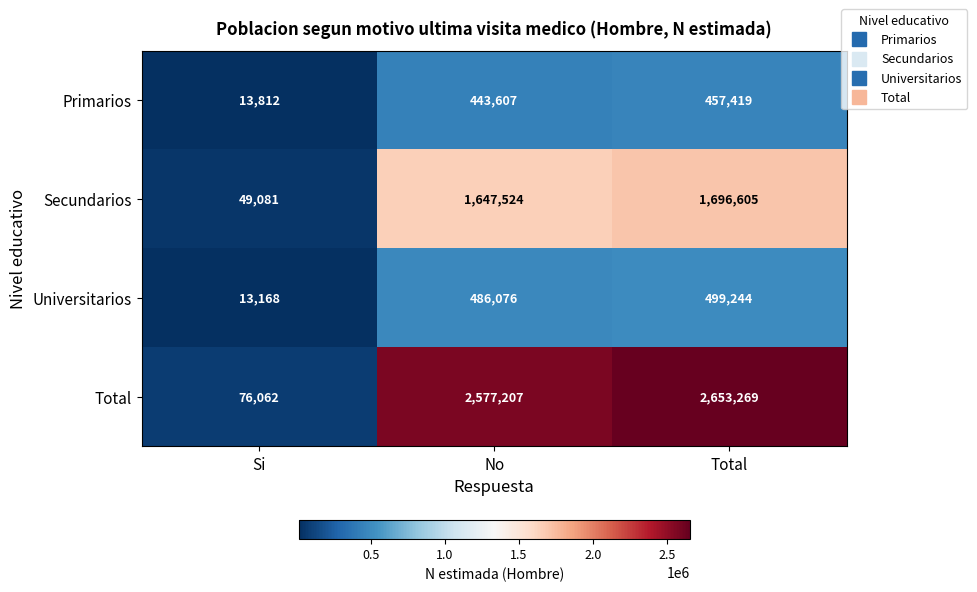

What is the difference between the Primarios values at Total and No?

13812